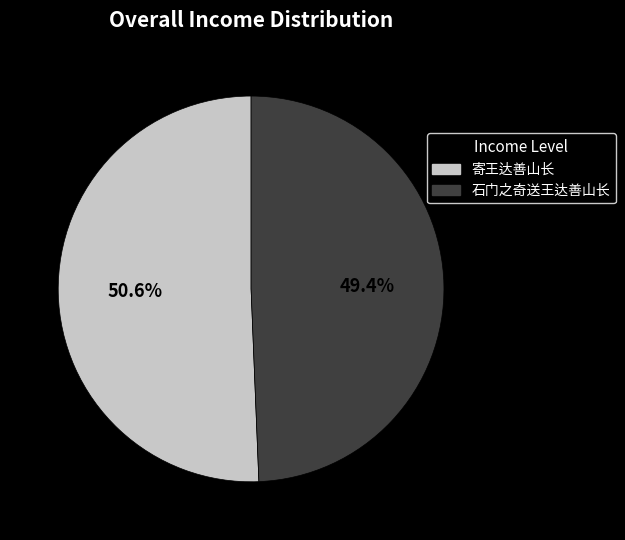

What is the largest slice in the pie chart?

寄王达善山长